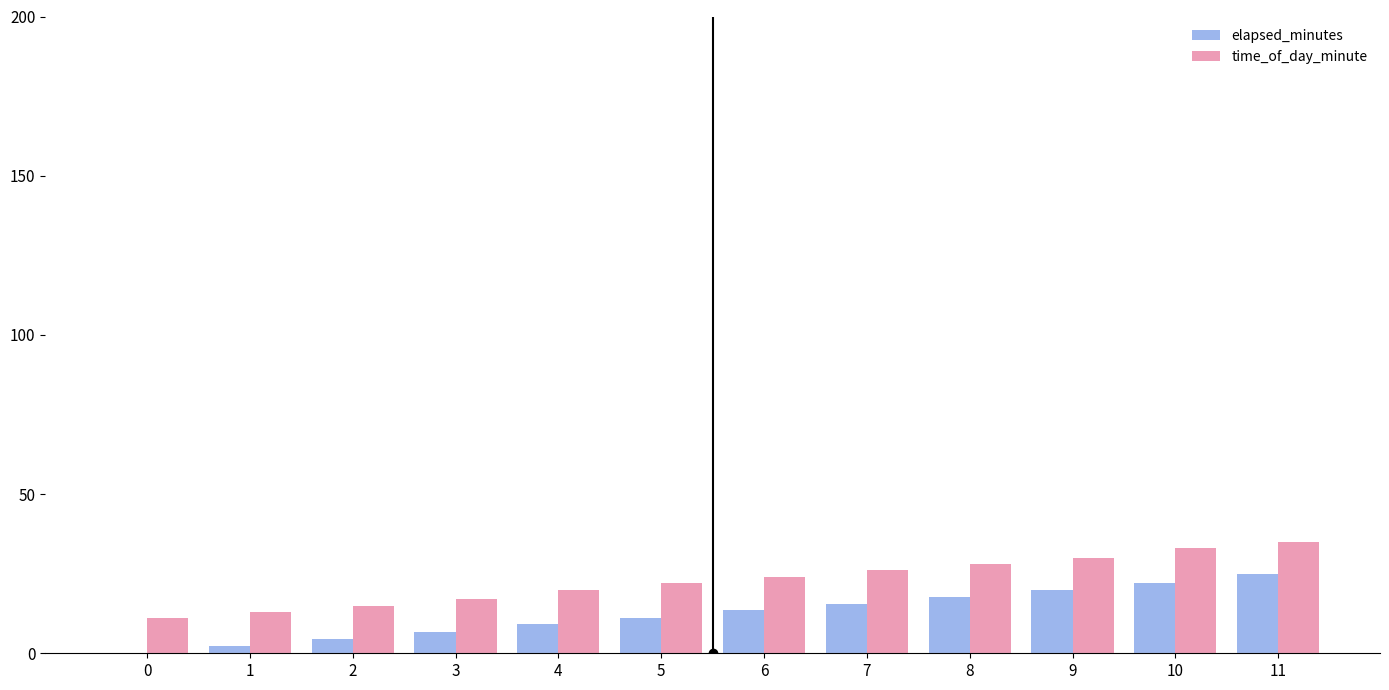

Which series has the widest spread of values?

elapsed_minutes